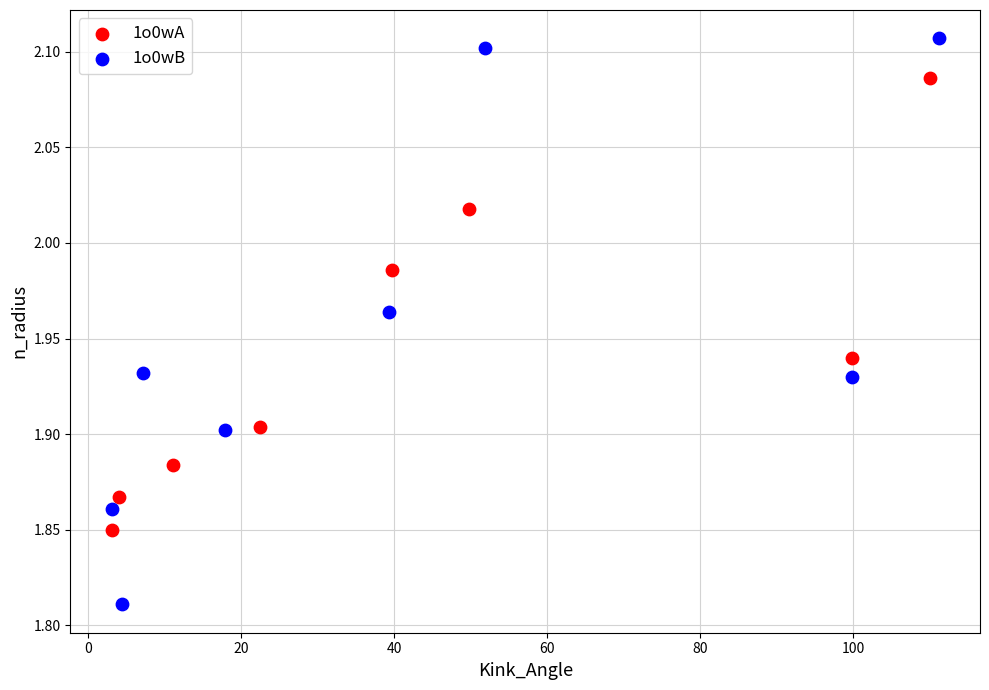

Which series contains the lowest Y value?

1o0wB